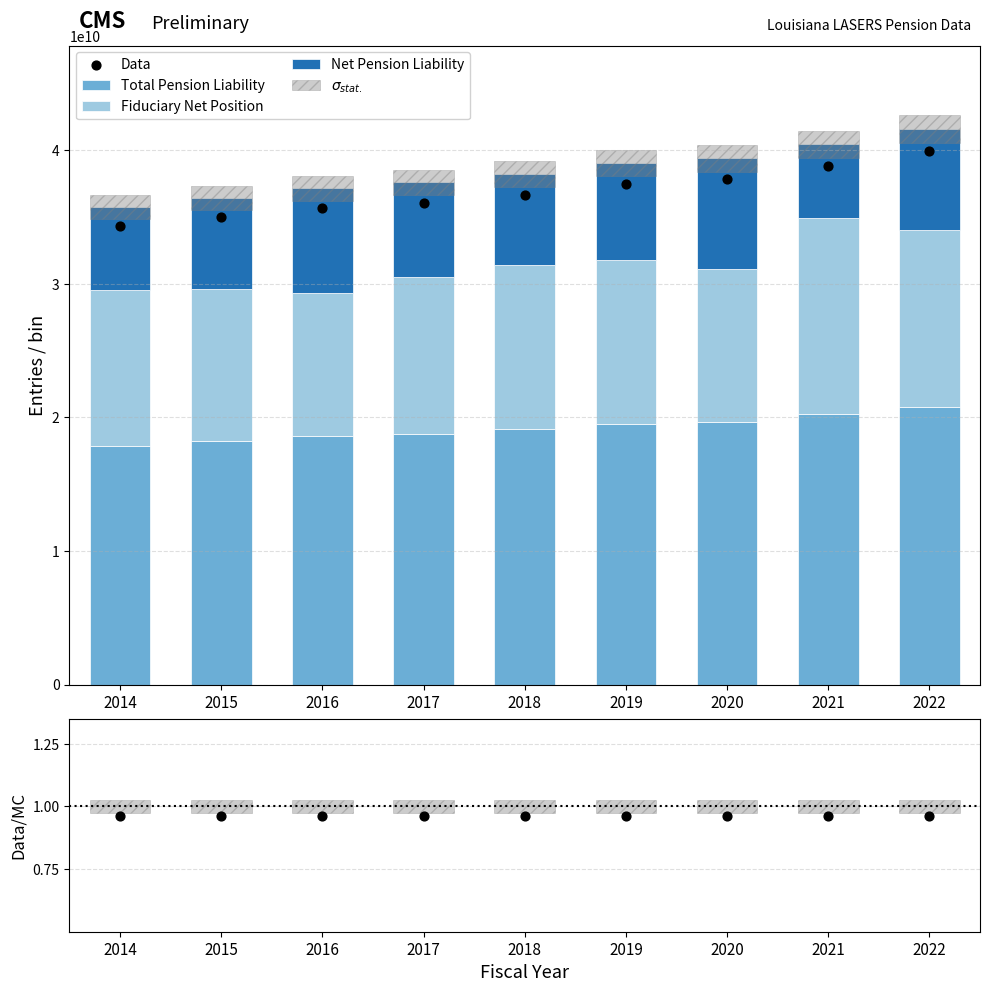

Is the value of Net Pension Liability at 2021 greater than the value of Data at 2020?

No